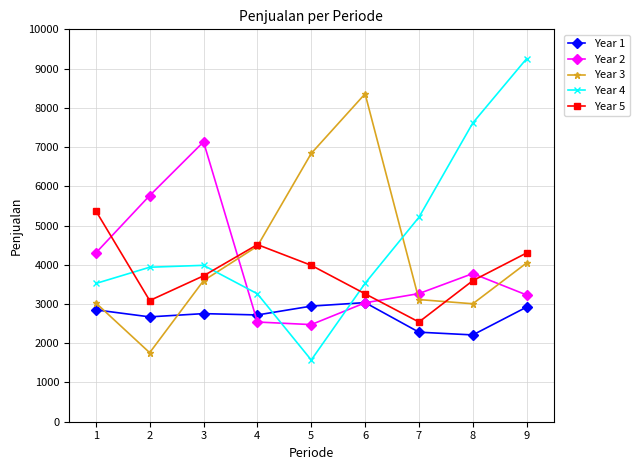

The Year 2 series shows 863 at 5. True or false?

False